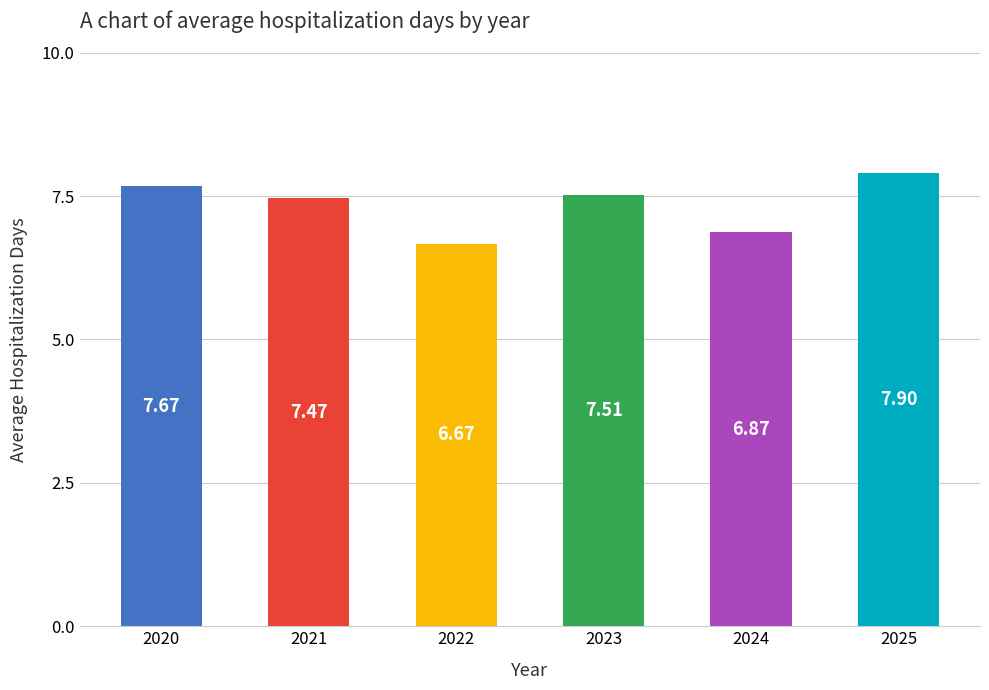

Does the chart contain any negative values?

No